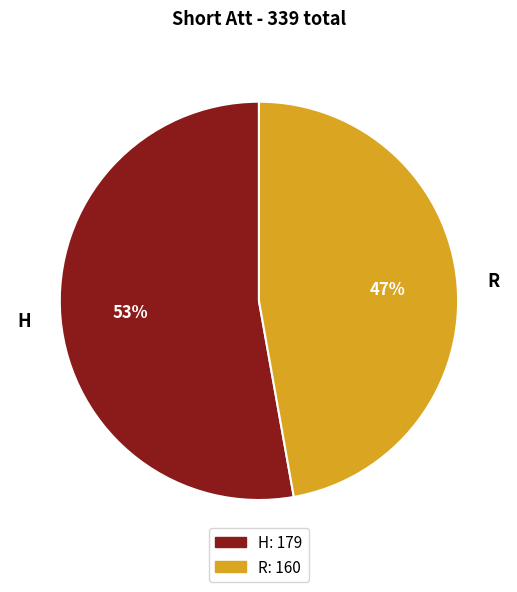

Which has a higher value, R or H?

H